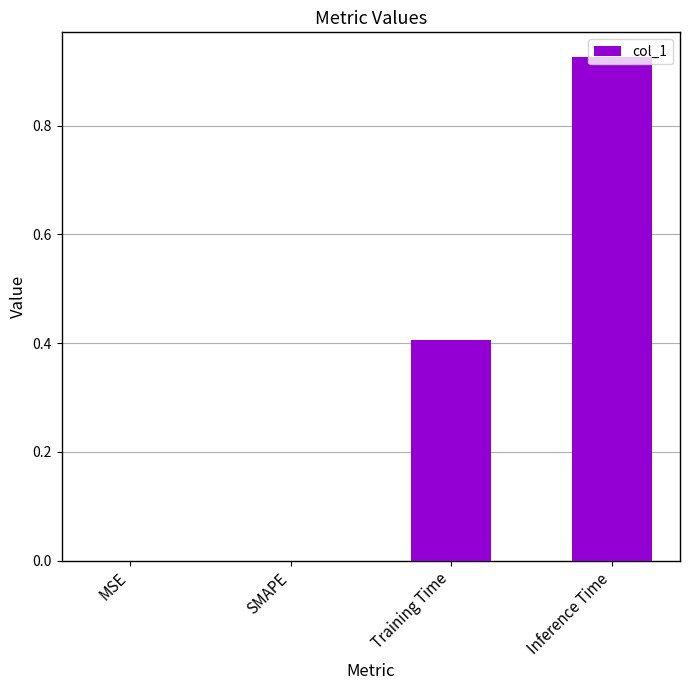

Which has a higher value, SMAPE or Inference Time?

Inference Time